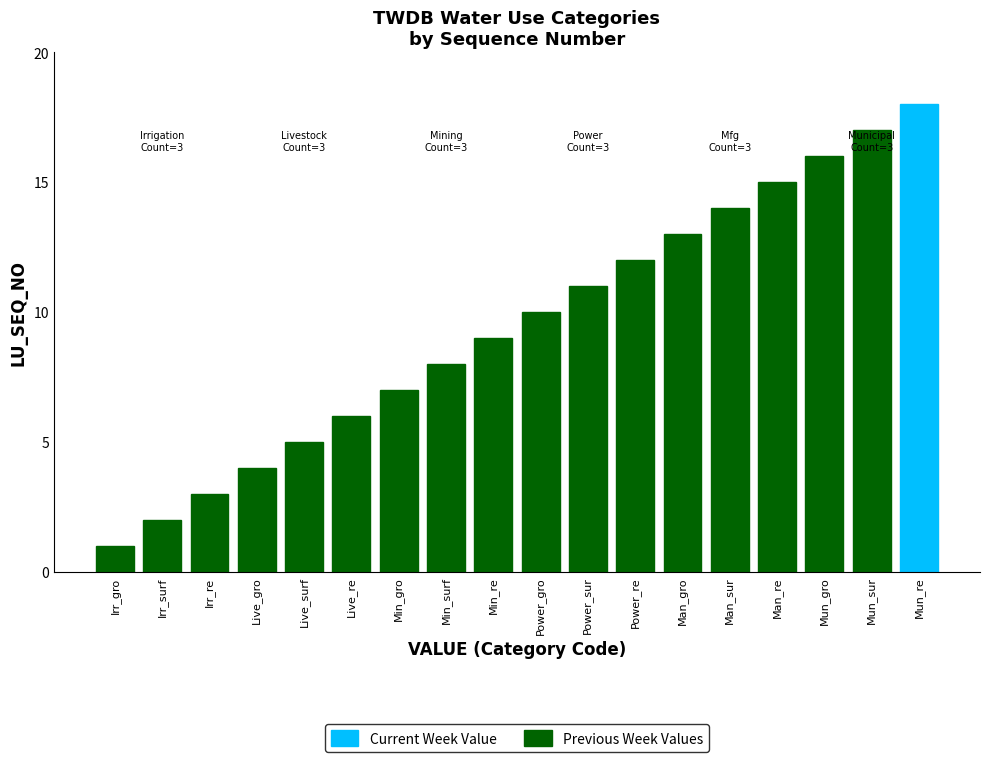

At which label is the value closest to 9?

Min_re